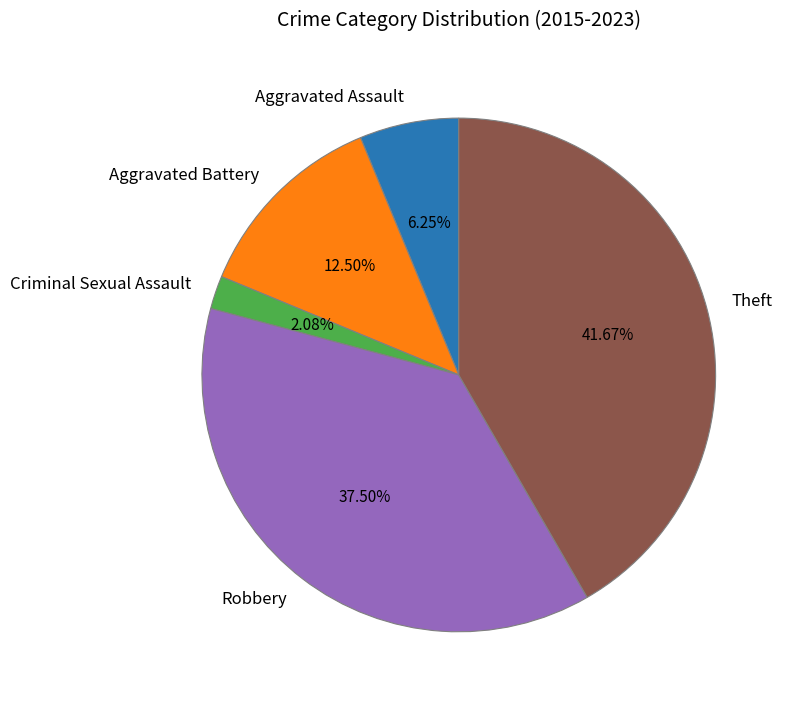

Which category has the smallest portion of the pie?

Criminal Sexual Assault